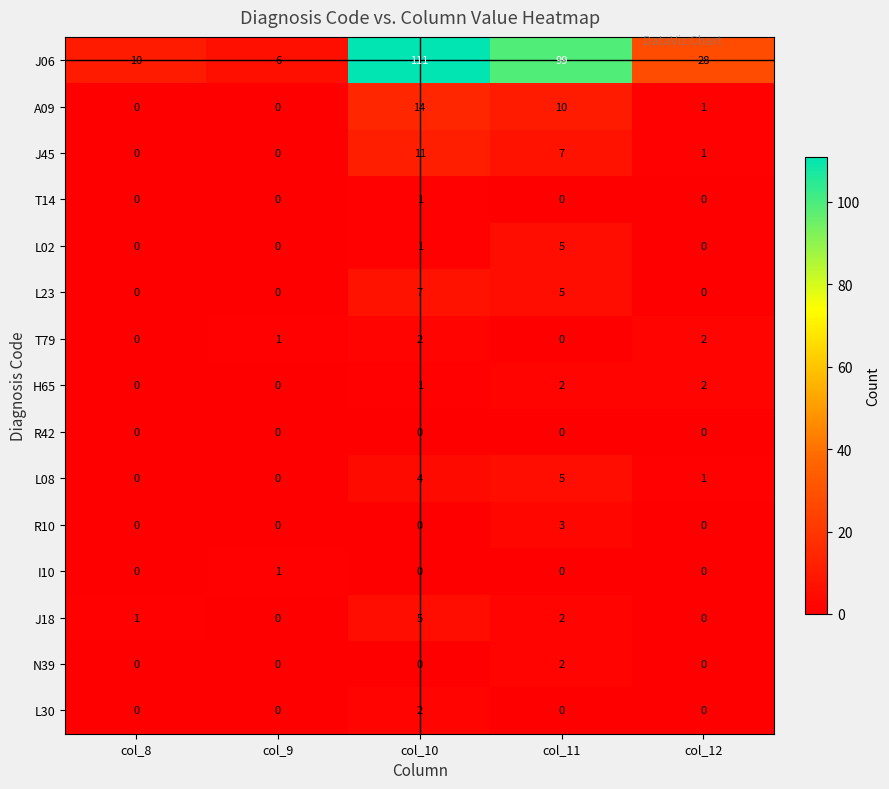

At which category is the sum across all series the highest?

col_10